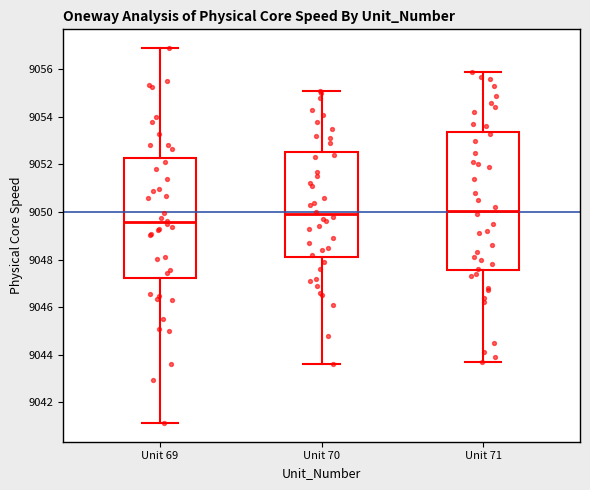

Where is the lower edge of the box for Unit 71 on the y-axis? The values are not printed on the chart, so give them approximately, as read against the axis.

9047.6